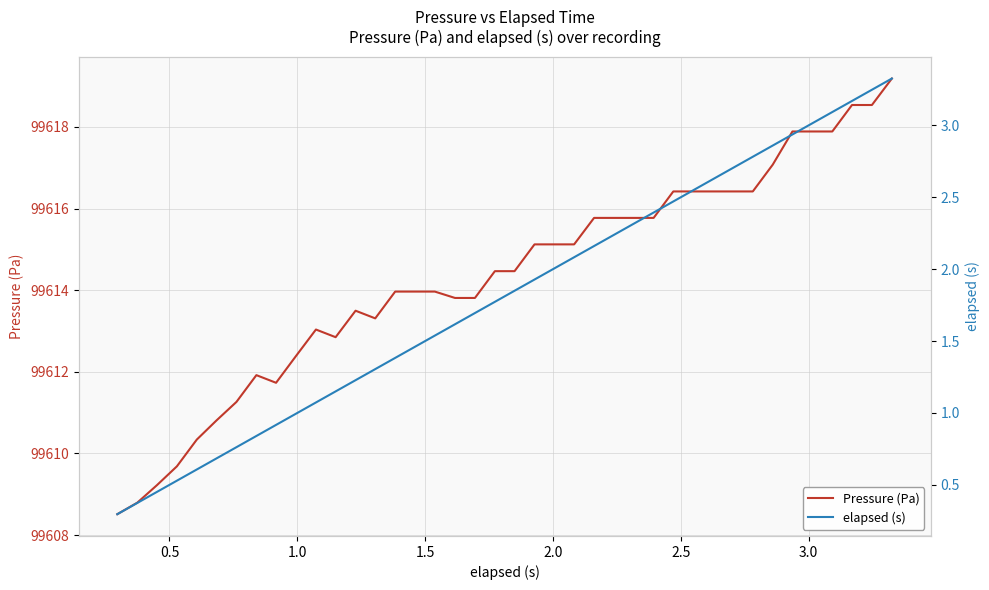

What is the minimum value for Pressure (Pa)?

99608.5